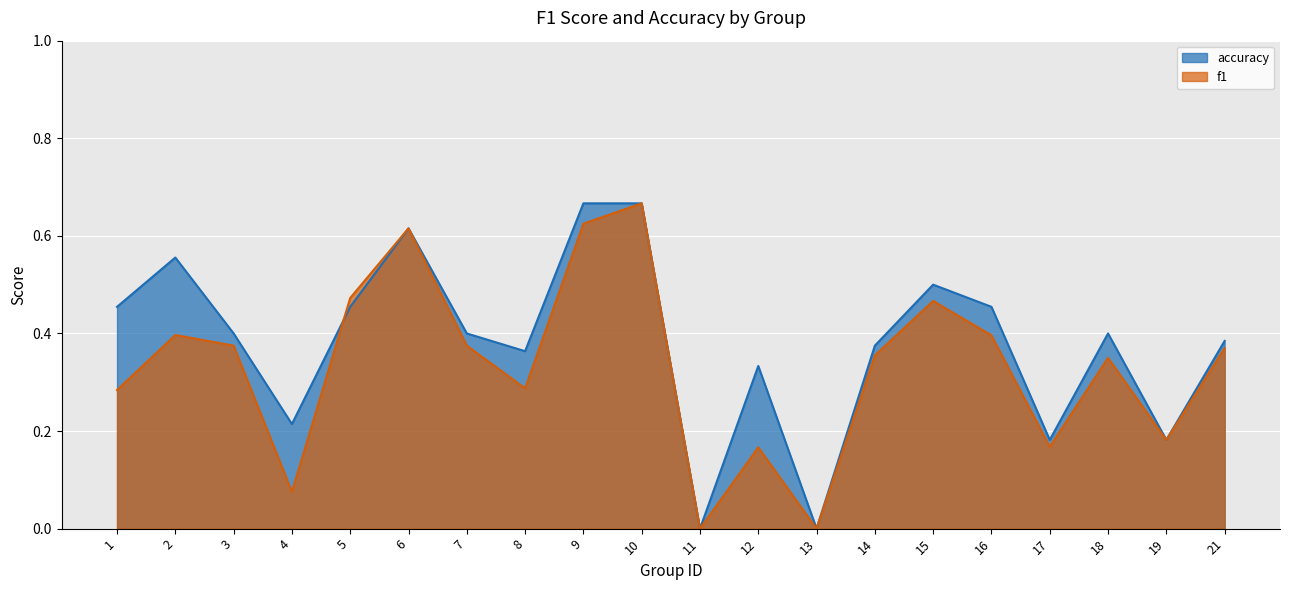

Reading left to right, transcribe all the data shown in this chart.

f1: 1=0.3	2=0.4	3=0.4	4=0.1	5=0.5	6=0.6	7=0.4	8=0.3	9=0.6	10=0.7	11=0.0	12=0.2	13=0.0	14=0.4	15=0.5	16=0.4	17=0.2	18=0.3	19=0.2	21=0.4
accuracy: 1=0.5	2=0.6	3=0.4	4=0.2	5=0.5	6=0.6	7=0.4	8=0.4	9=0.7	10=0.7	11=0.0	12=0.3	13=0.0	14=0.4	15=0.5	16=0.5	17=0.2	18=0.4	19=0.2	21=0.4